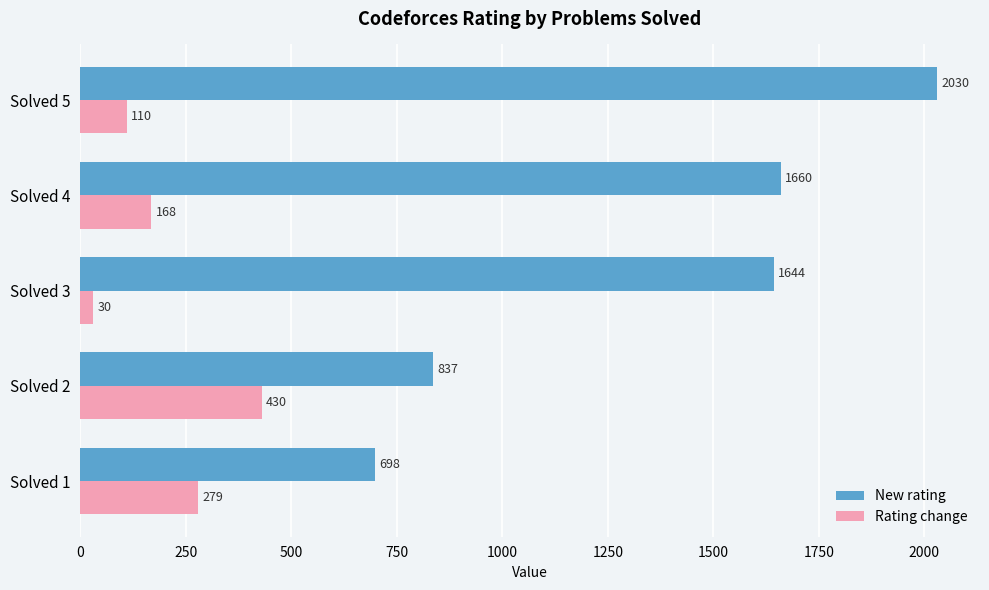

Rank the series by their maximum value, from highest to lowest.

New rating, Rating change